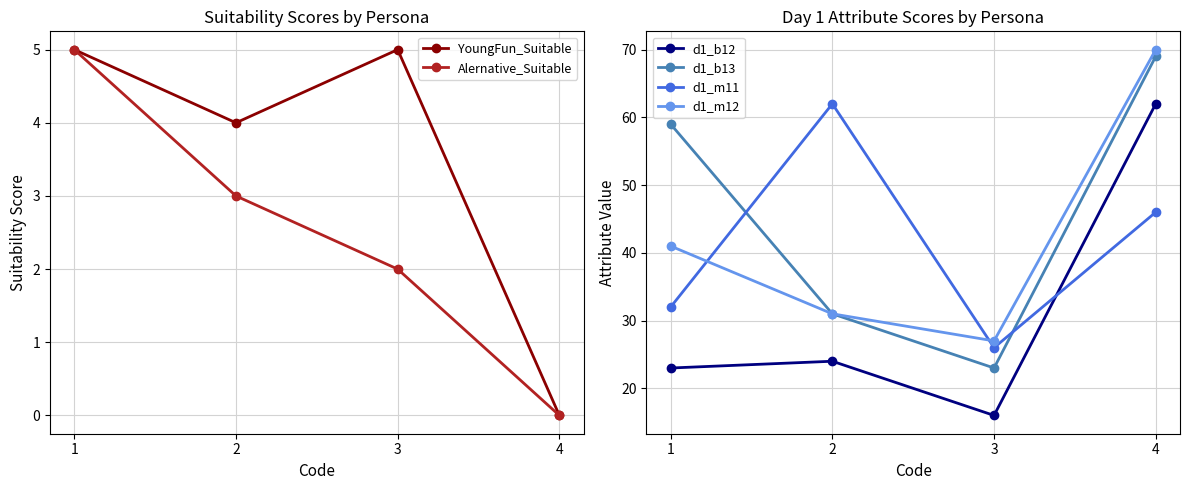

What is the difference between the YoungFun_Suitable values at 2 and 1?

1